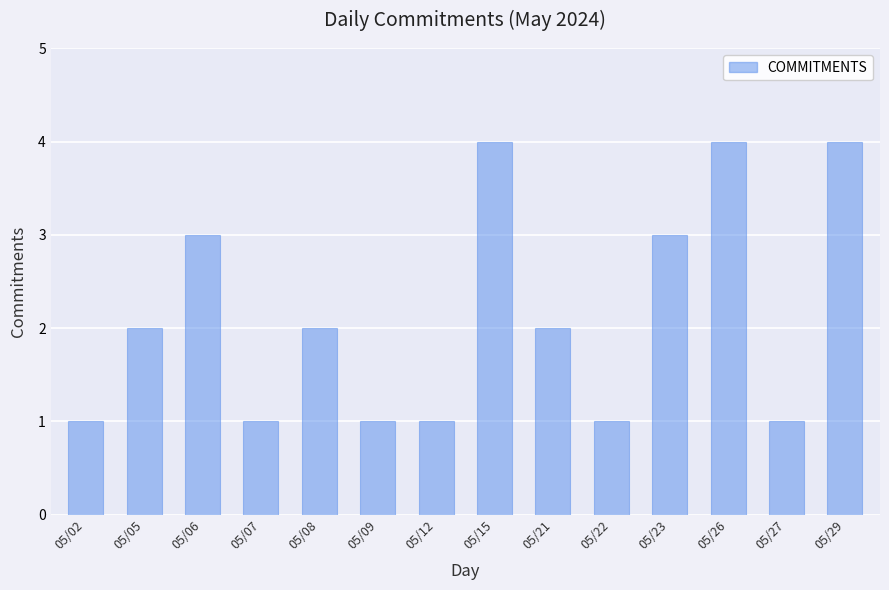

What is the change in value from 05/06 to 05/29?

+1